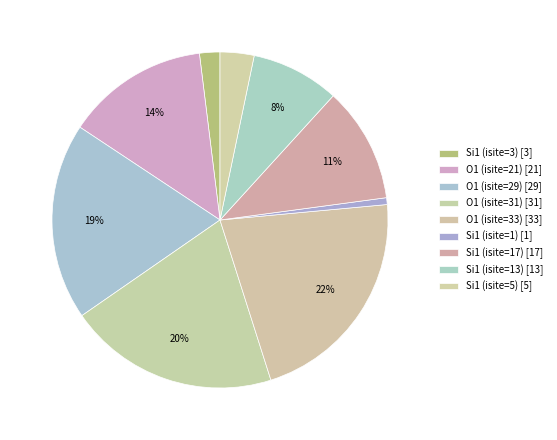

To the nearest percent, what is the combined percentage of Si1 (isite=5) and O1 (isite=21)?

17%